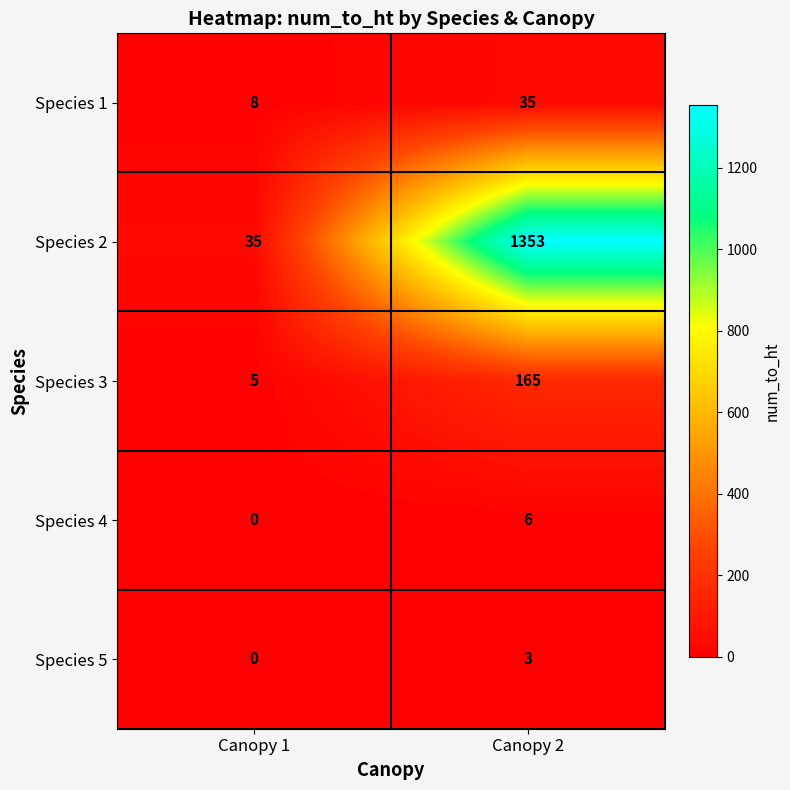

How many series are shown in this chart?

5